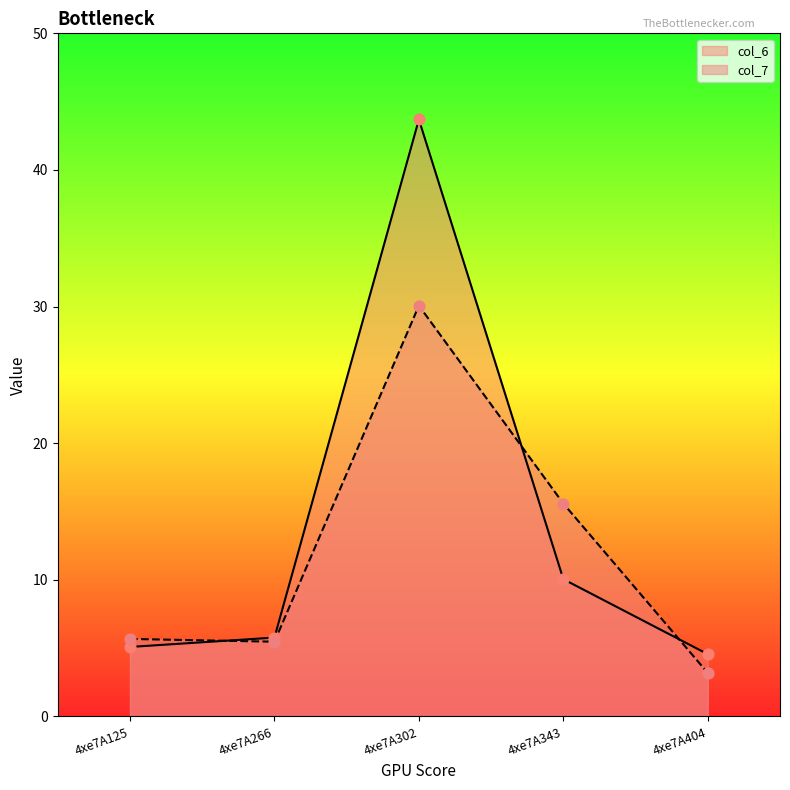

Which series contains the lowest Y value?

col_7